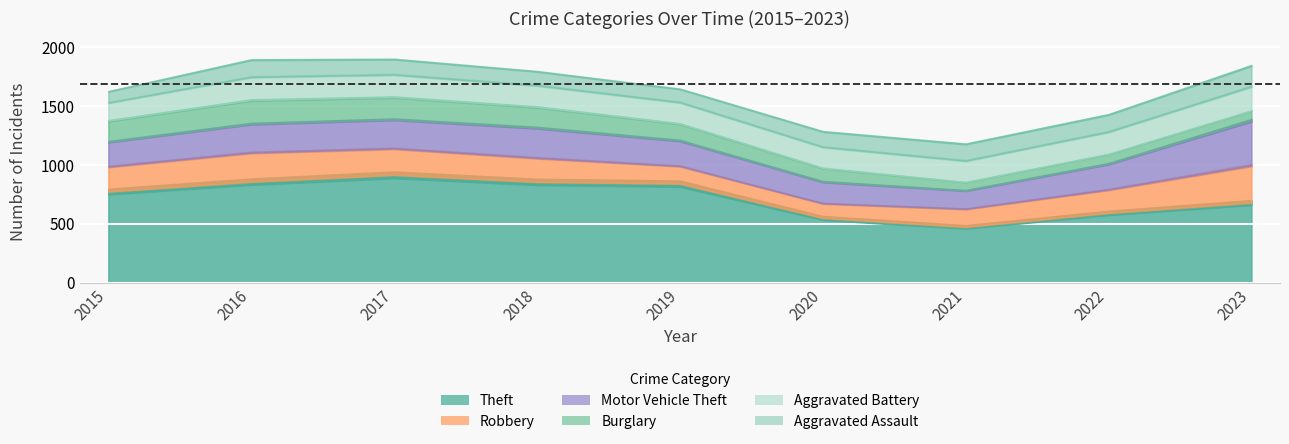

At which label does Robbery first exceed 204?

2015